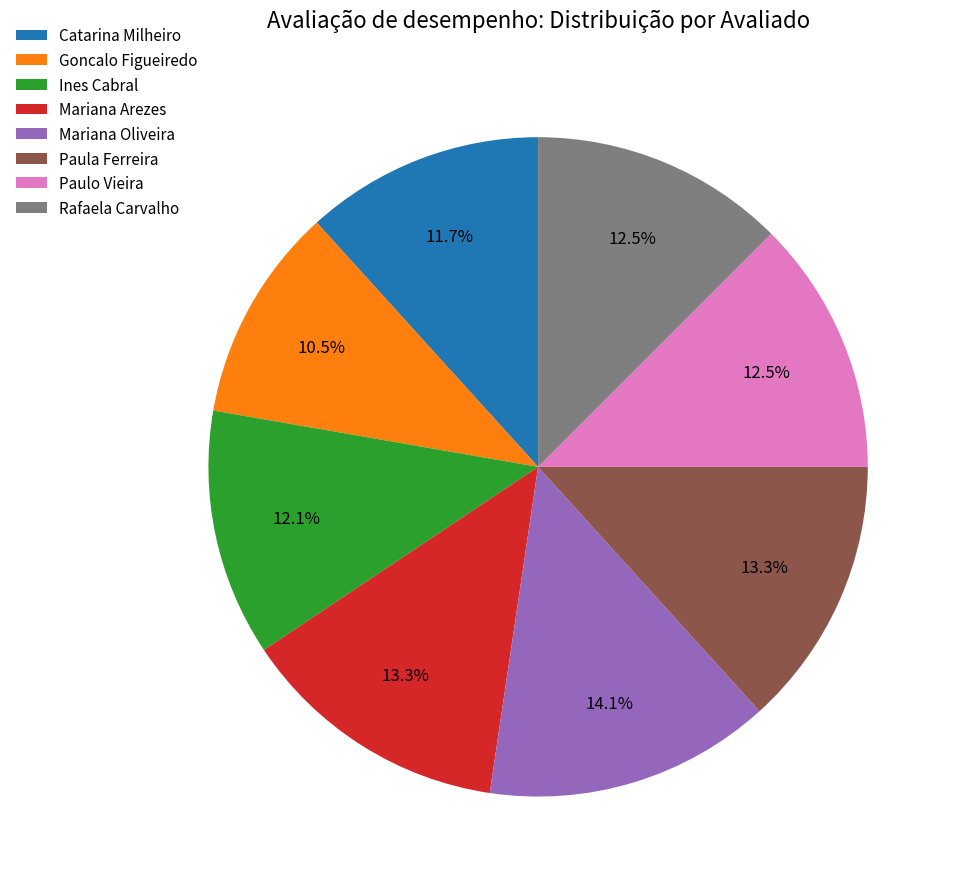

Which category has the biggest portion of the pie?

Mariana Oliveira